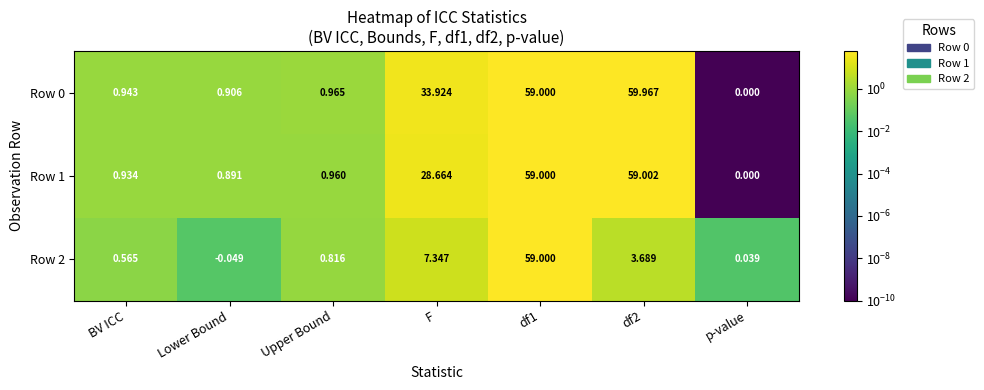

At which label is Row 2 closest to 29?

F